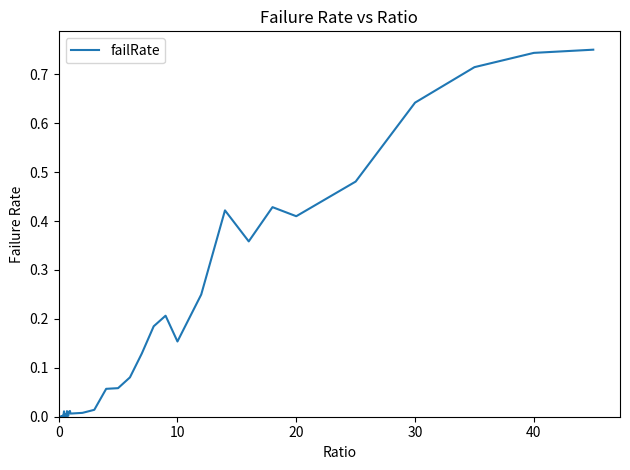

Reading right to left, transcribe all the data shown in this chart.

0.8	0.7	0.7	0.6	0.5	0.4	0.4	0.4	0.4	0.2	0.2	0.2	0.2	0.1	0.1	0.1	0.1	0.0	0.0	0.0	0.0	0.0	0.0	0.0	0.0	0.0	0.0	0.0	0.0	0.0	0.0	0.0	0.0	0.0	0.0	0.0	0.0	0.0	0.0	0.0